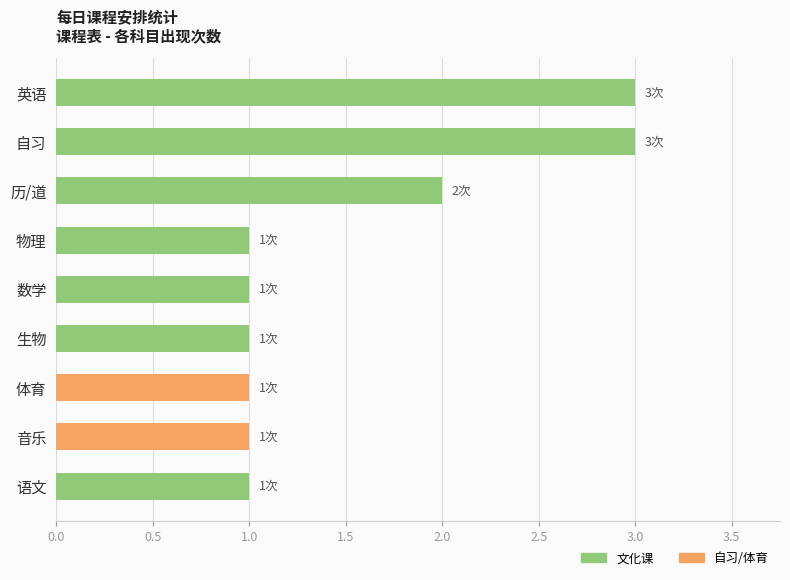

Are the bars horizontal?

Yes